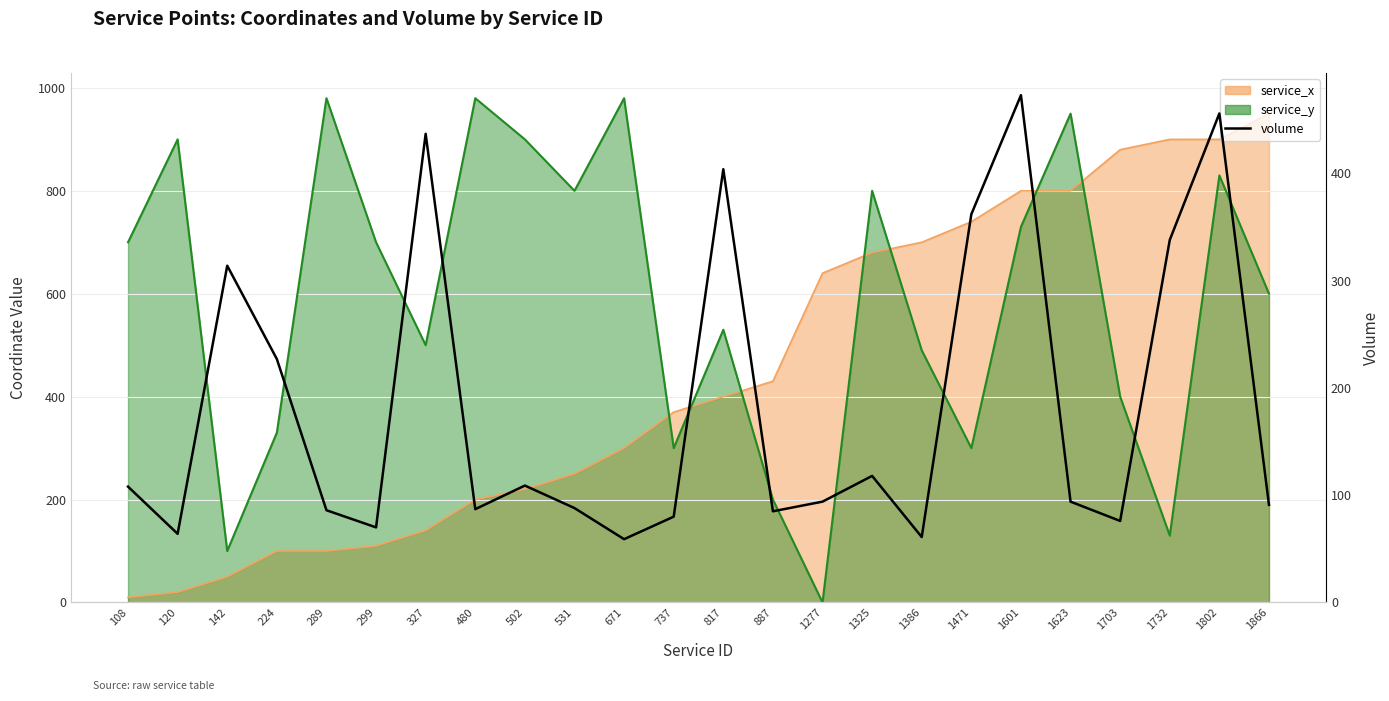

Which category has the highest value across all series?

1601